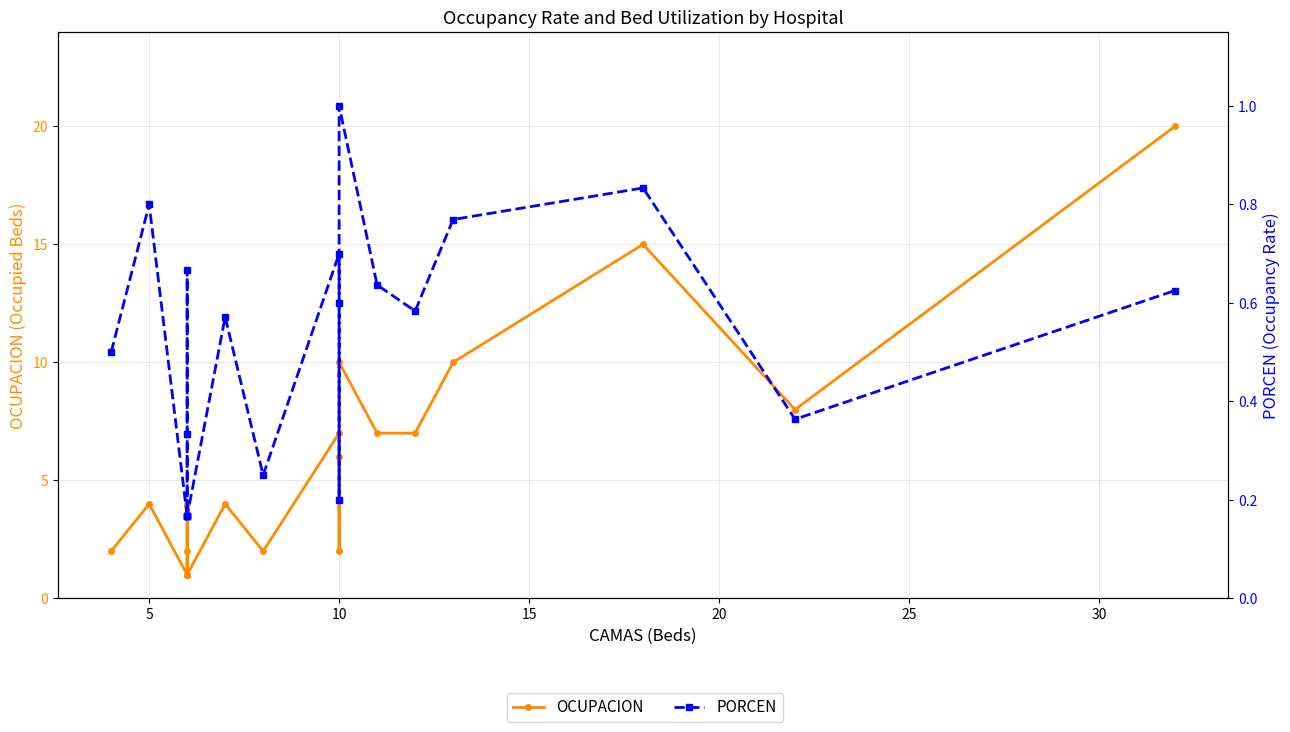

Rank the series by their maximum value, from lowest to highest.

PORCEN, OCUPACION